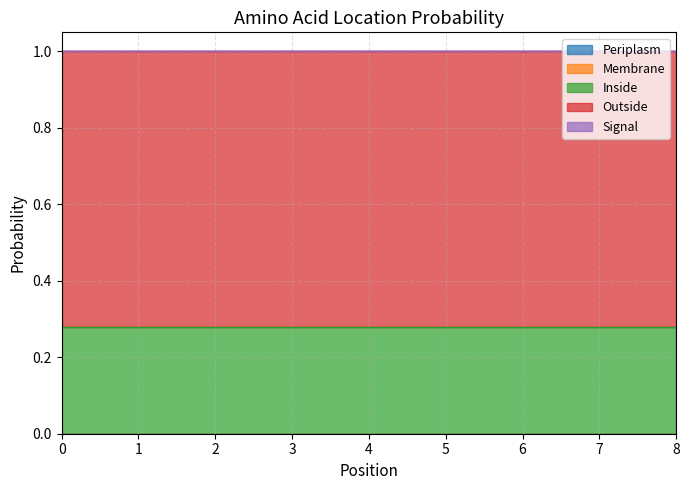

Does the chart display data point markers on the line(s)?

No